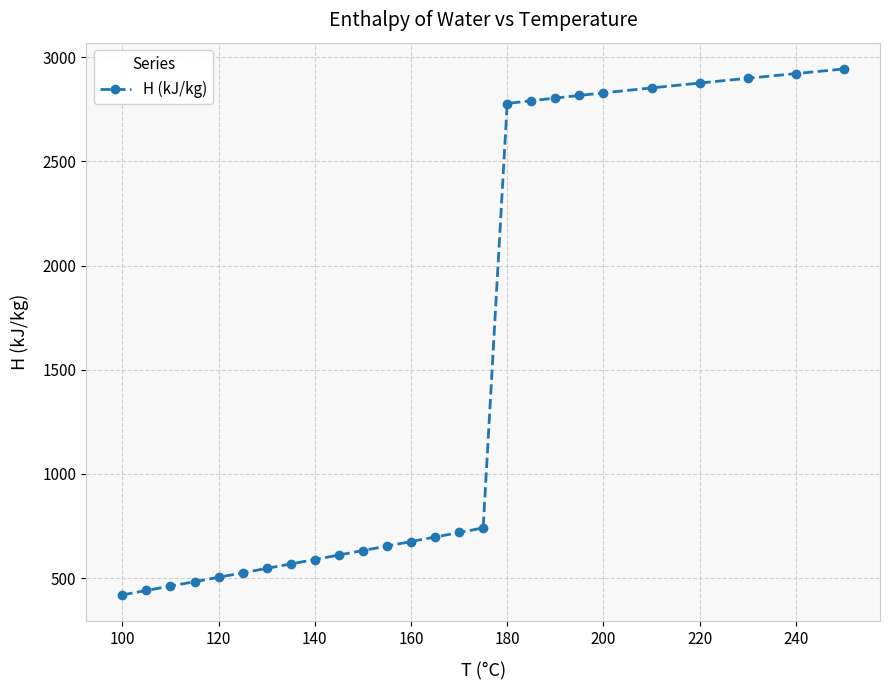

What is the smallest value displayed?

419.8